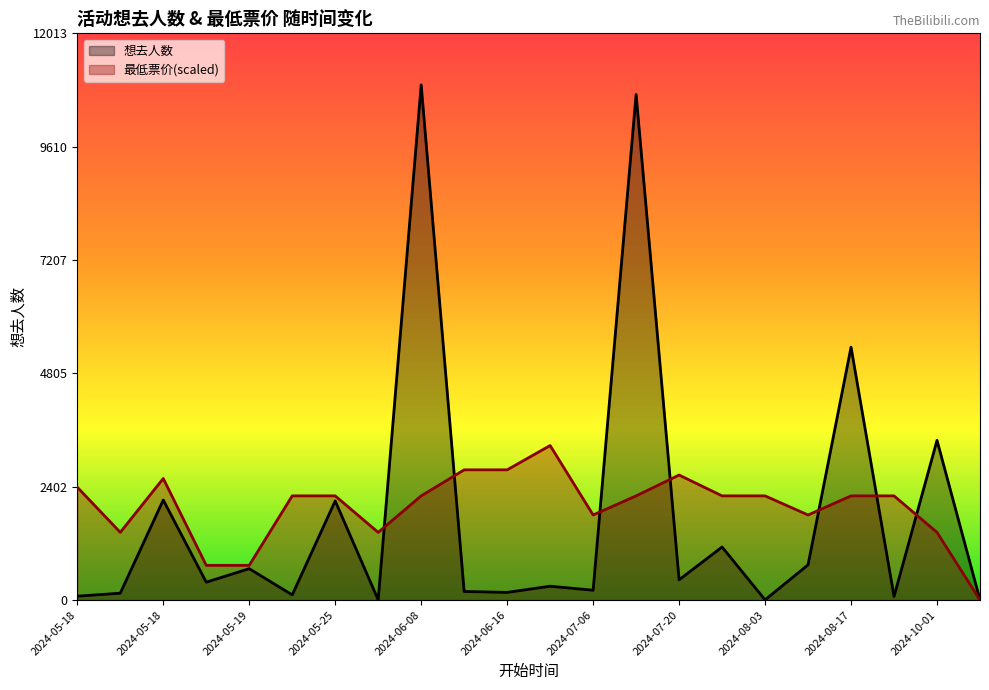

How many lines are shown in the chart?

2